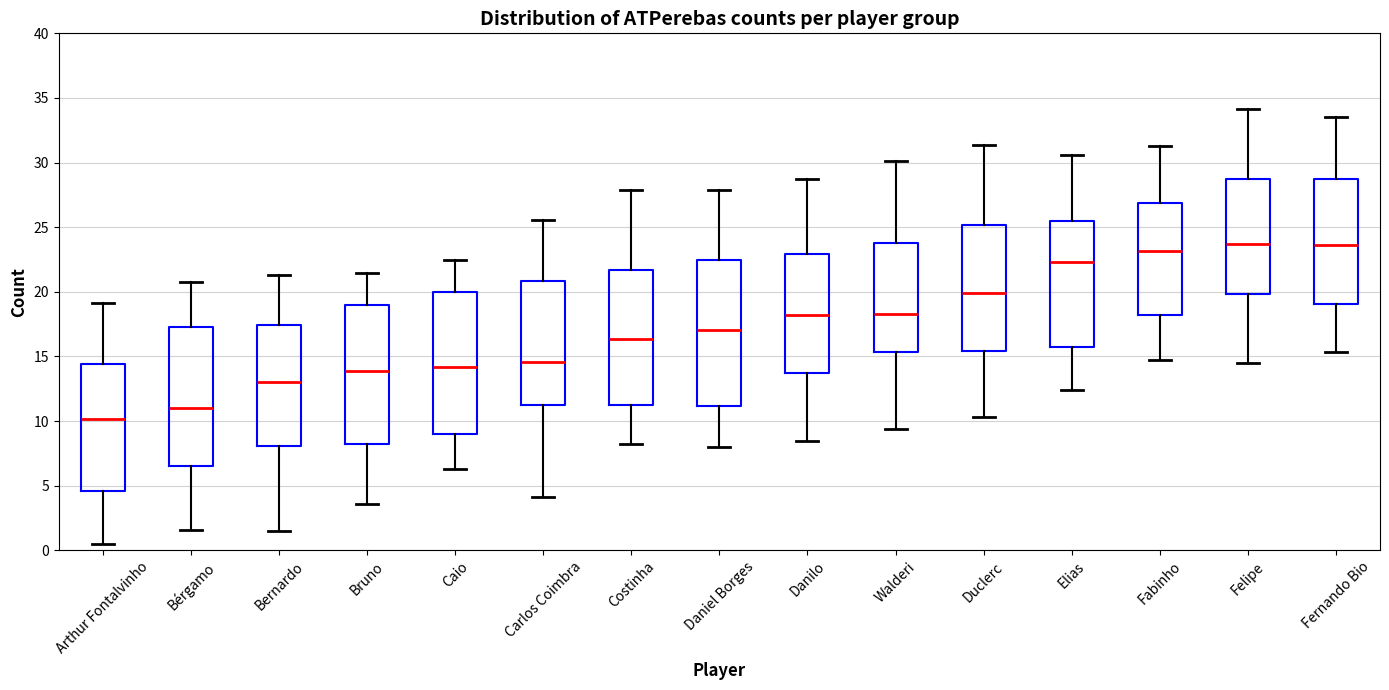

Reading left to right, read every box against the y-axis: the position of its median line, the range the box covers, and the ends of its whiskers. The values are not printed on the chart, so give them approximately, as read against the axis.

Arthur Fontalvinho: median 10.0, box 4.5 to 14.5, whiskers 0.5 to 19.0
Bérgamo: median 11.0, box 6.5 to 17.5, whiskers 1.5 to 21.0
Bernardo: median 13.0, box 8.0 to 17.5, whiskers 1.5 to 21.5
Bruno: median 14.0, box 8.5 to 19.0, whiskers 3.5 to 21.5
Caio: median 14.0, box 9.0 to 20.0, whiskers 6.5 to 22.5
Carlos Coimbra: median 14.5, box 11.0 to 21.0, whiskers 4.0 to 25.5
Costinha: median 16.5, box 11.5 to 21.5, whiskers 8.0 to 28.0
Daniel Borges: median 17.0, box 11.0 to 22.5, whiskers 8.0 to 28.0
Danilo: median 18.0, box 13.5 to 23.0, whiskers 8.5 to 28.5
Walderi: median 18.0, box 15.5 to 24.0, whiskers 9.5 to 30.0
Duclerc: median 20.0, box 15.5 to 25.0, whiskers 10.5 to 31.5
Elias: median 22.5, box 15.5 to 25.5, whiskers 12.5 to 30.5
Fabinho: median 23.0, box 18.0 to 27.0, whiskers 15.0 to 31.5
Felipe: median 23.5, box 20.0 to 28.5, whiskers 14.5 to 34.0
Fernando Bio: median 23.5, box 19.0 to 28.5, whiskers 15.5 to 33.5